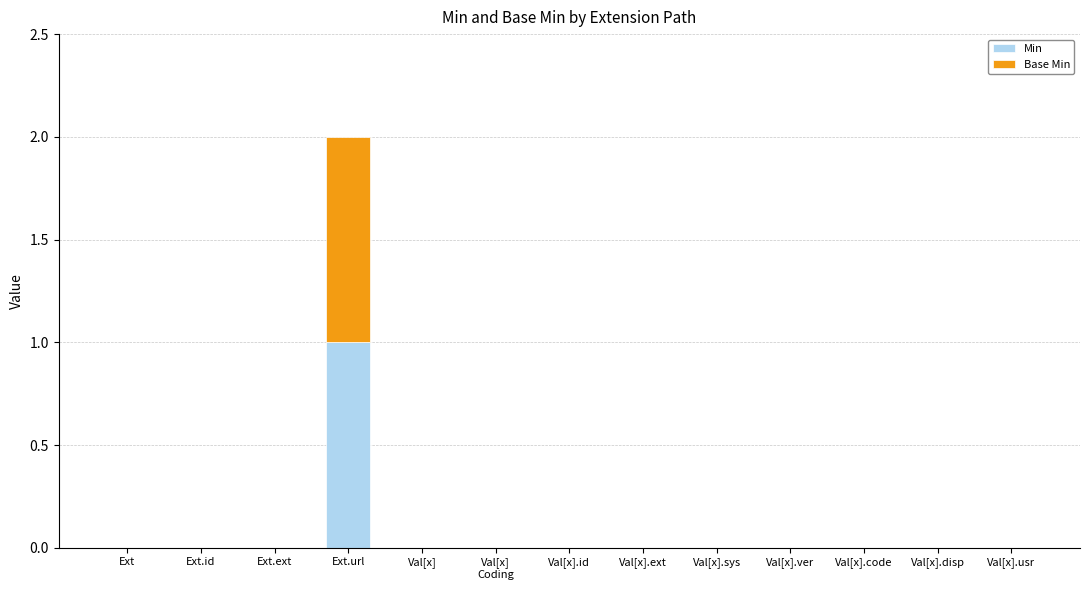

At which category is the sum across all series the highest?

Ext.url